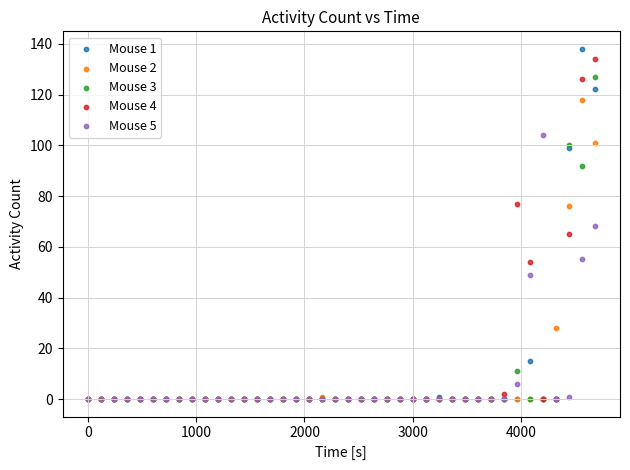

Which series reaches the maximum Y coordinate?

Mouse 1